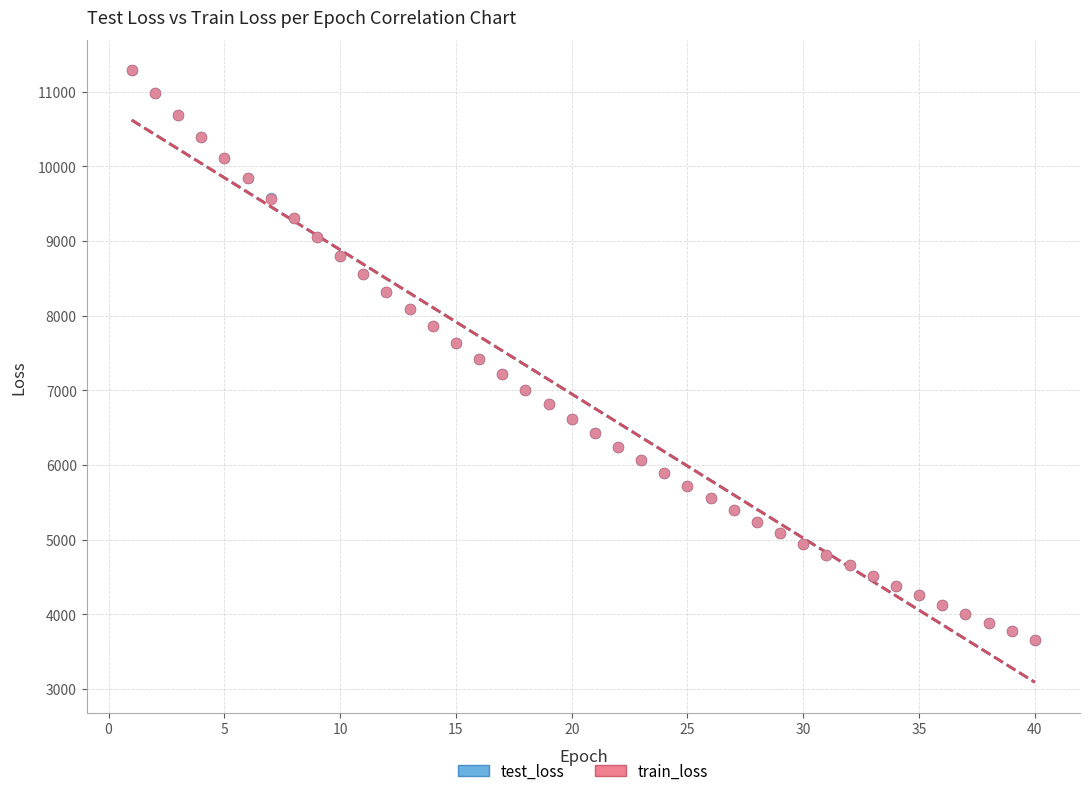

What are all the series names shown in the legend?

test_loss, train_loss